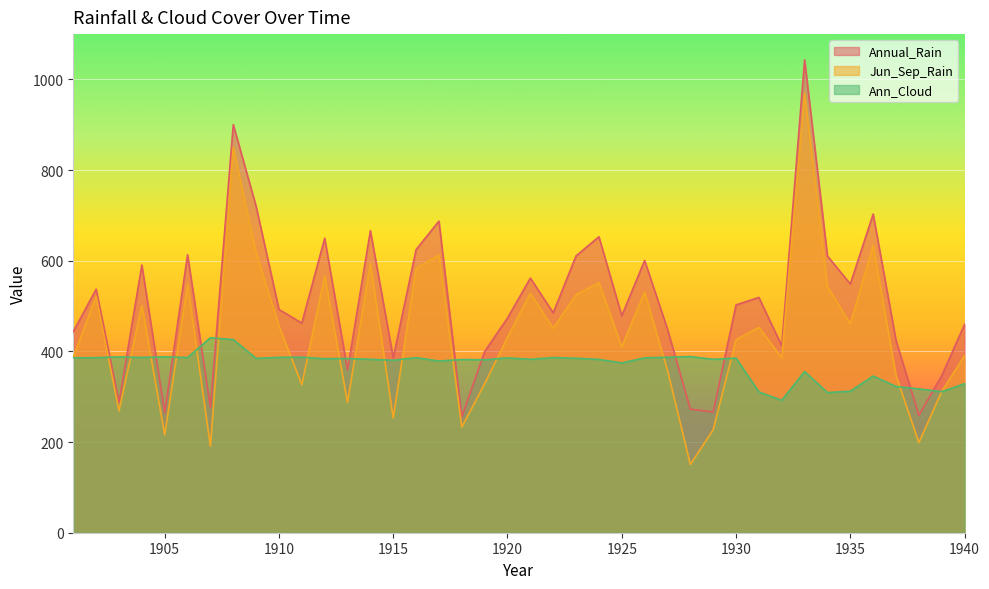

What are all the series names shown in the legend?

Annual_Rain, Jun_Sep_Rain, Ann_Cloud